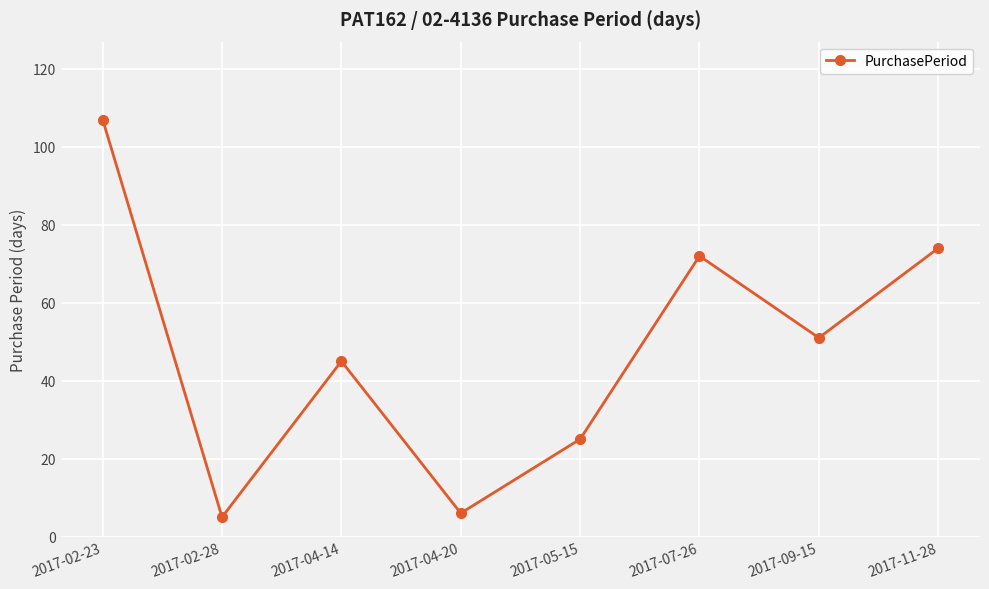

Reading left to right, list all the values displayed in this chart.

2017-02-23=107	2017-02-28=5	2017-04-14=45	2017-04-20=6	2017-05-15=25	2017-07-26=72	2017-09-15=51	2017-11-28=74